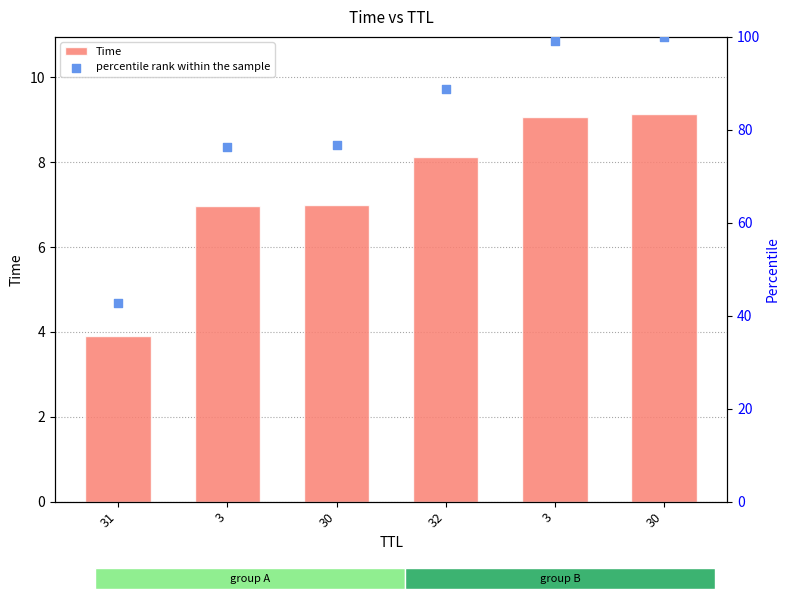

What are all the series names shown in the legend?

Time, percentile rank within the sample